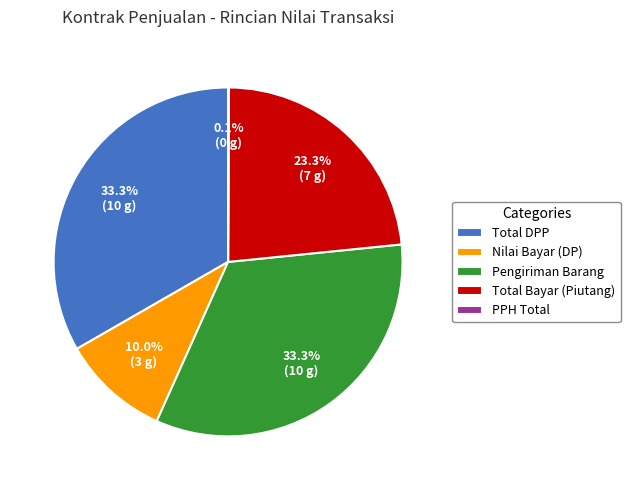

True or false: Pengiriman Barang accounts for 33% of the total.

True